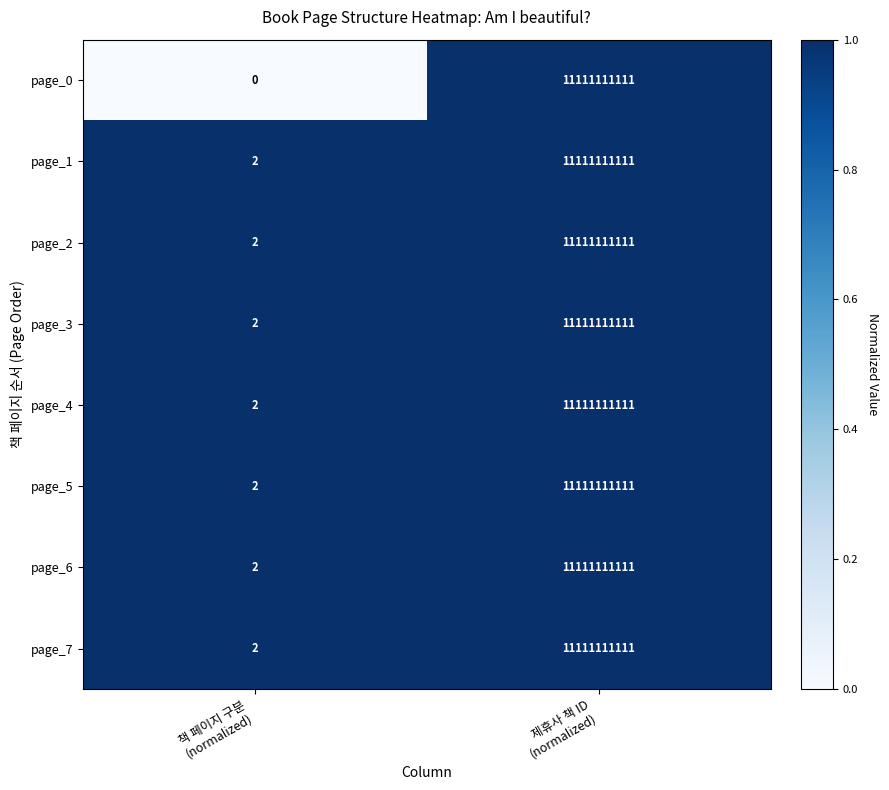

Reading left to right, transcribe all the data shown in this chart.

page_0: 0	11111111111
page_1: 2	11111111111
page_2: 2	11111111111
page_3: 2	11111111111
page_4: 2	11111111111
page_5: 2	11111111111
page_6: 2	11111111111
page_7: 2	11111111111